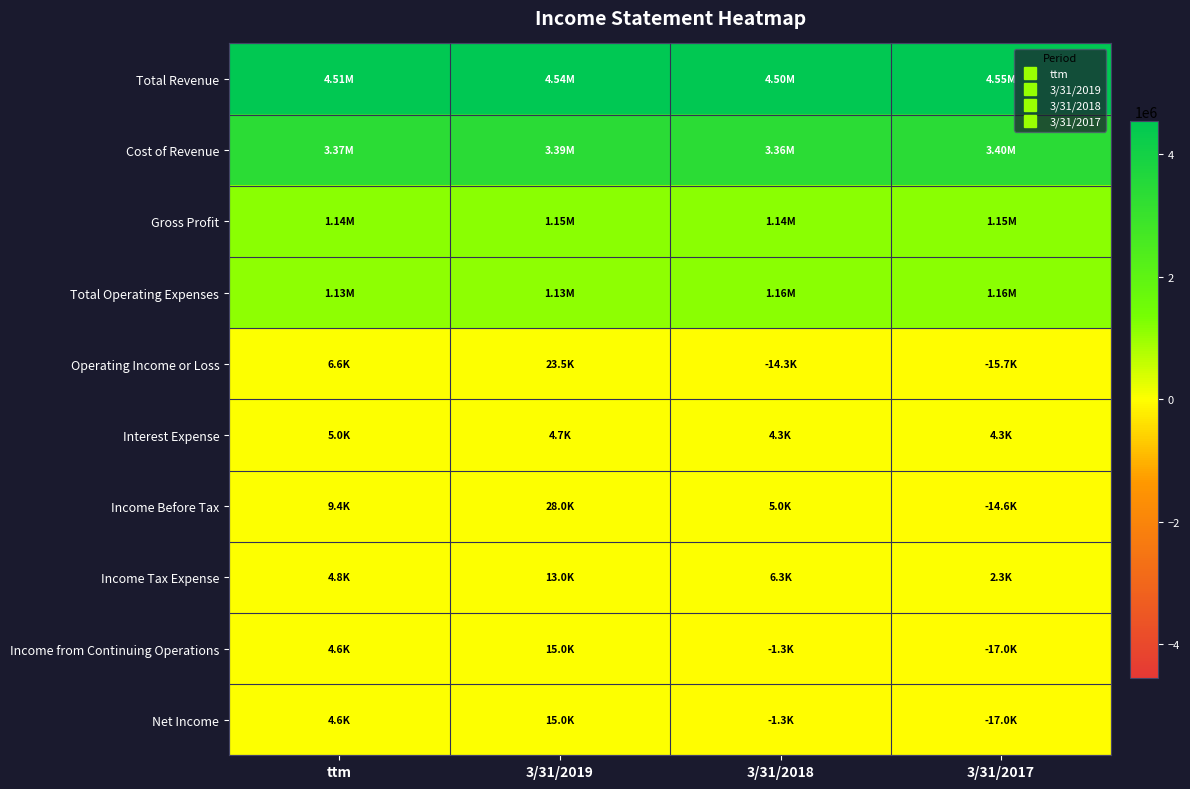

How many data points does each series have?

4